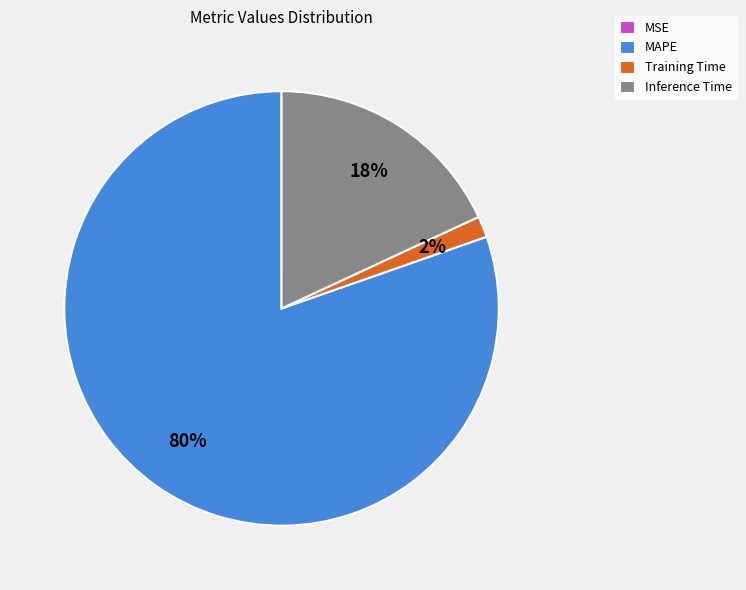

Which slice is the largest?

MAPE